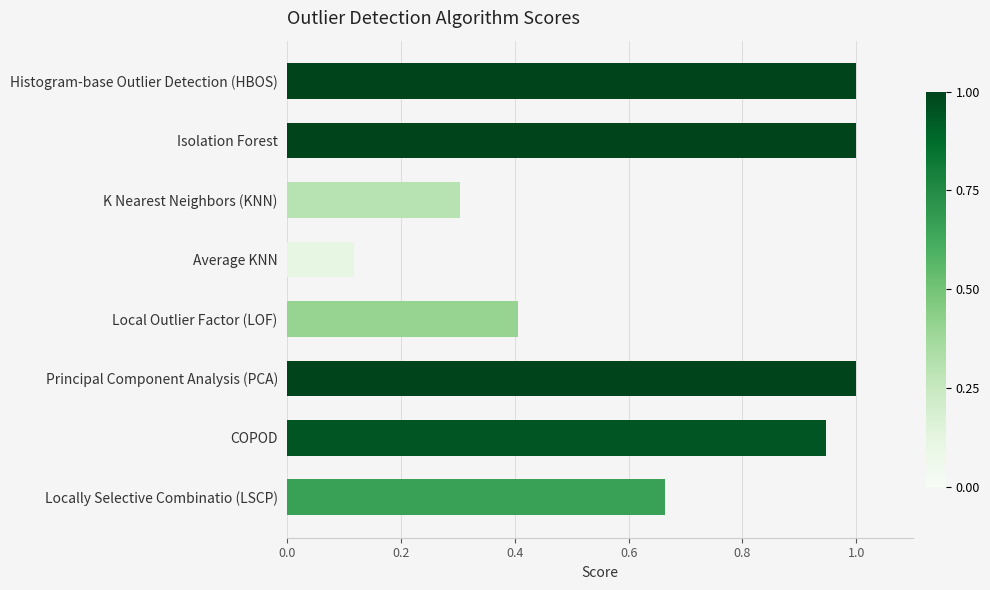

What is the sum of all values?

5.4